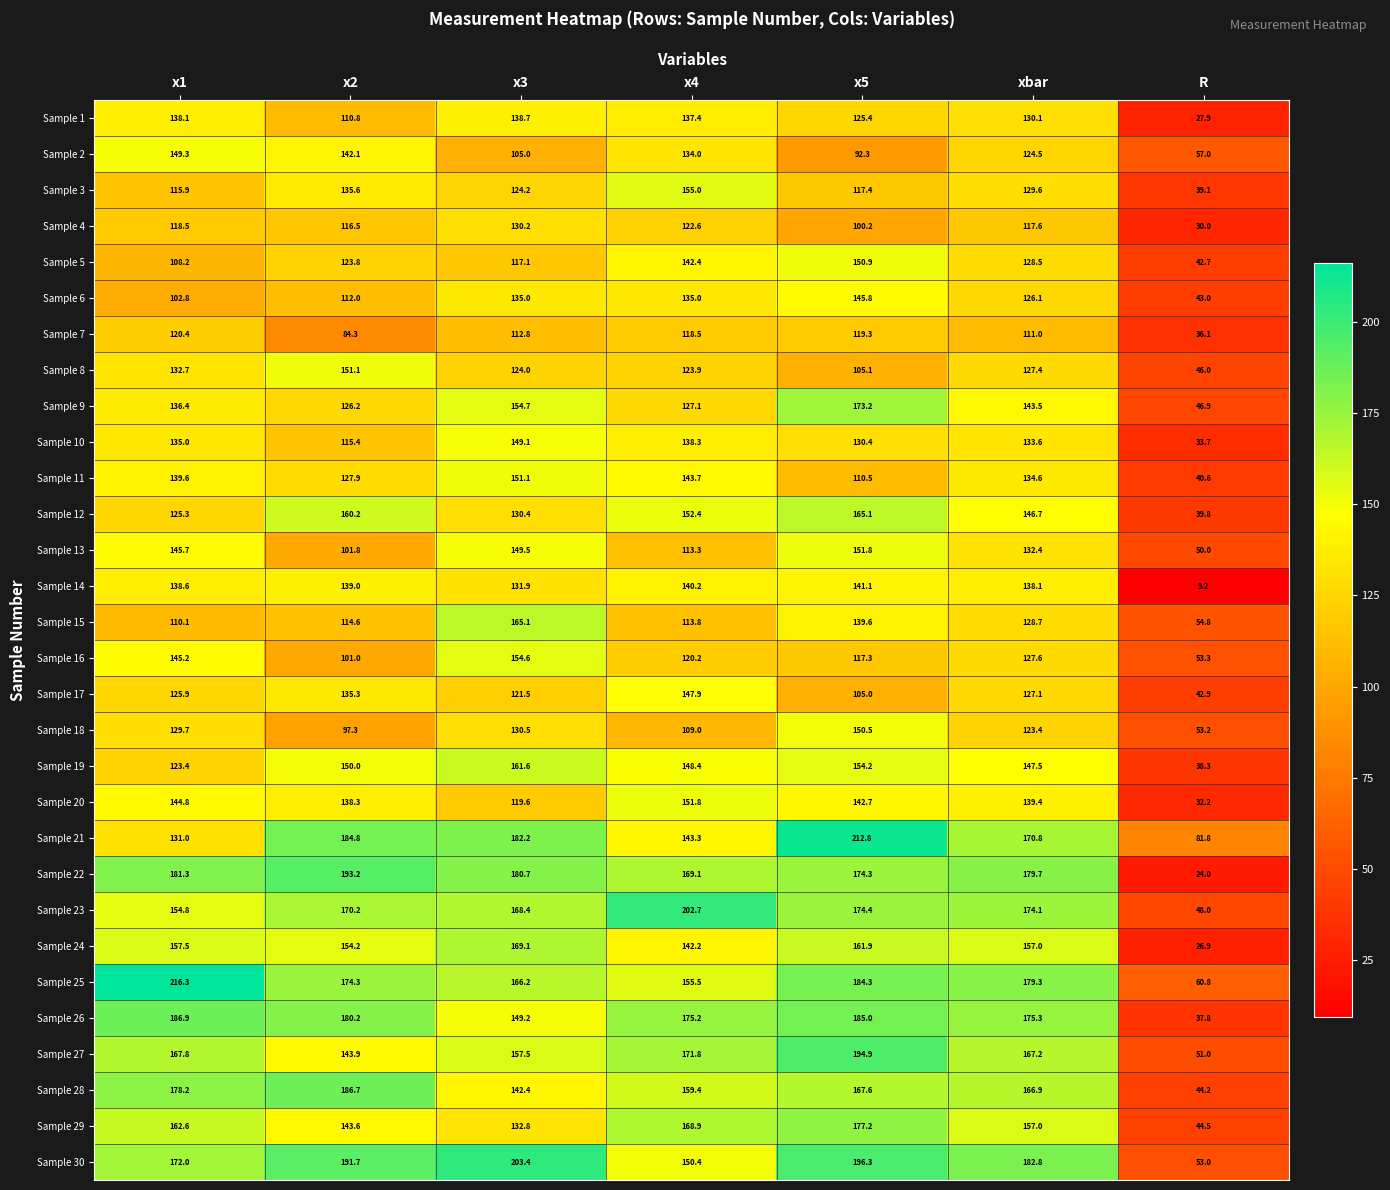

List the labels in order of Sample 10 value, largest first.

x3, x4, x1, xbar, x5, x2, R